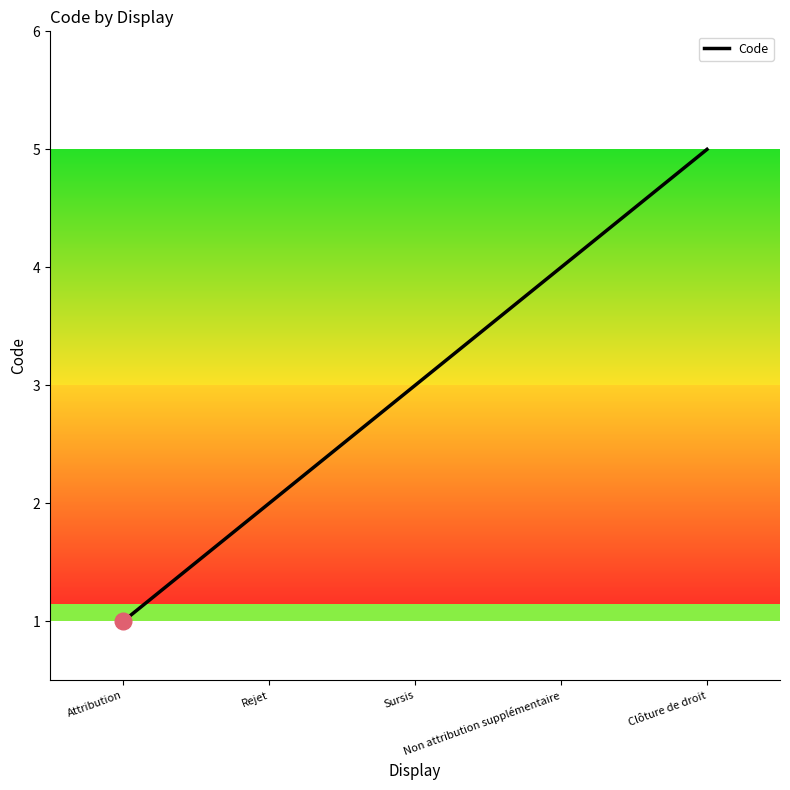

True or false: the data shows 2 at Rejet.

True